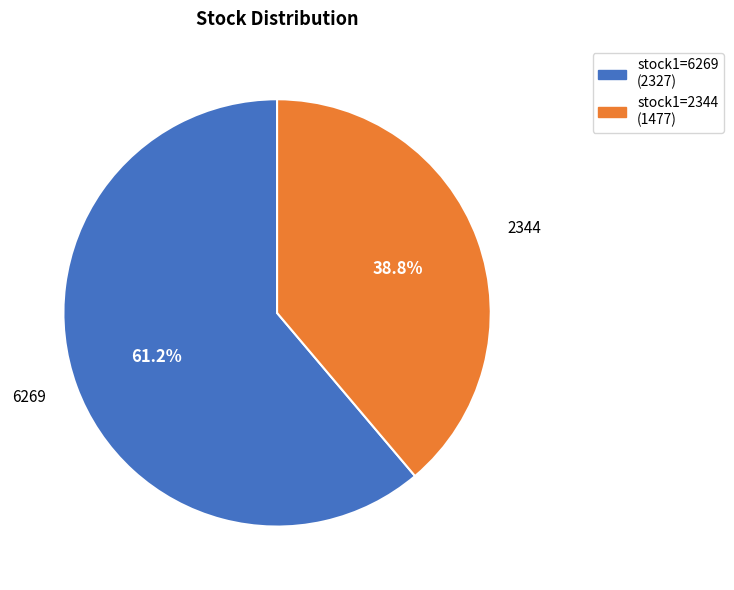

Rank the categories by value from highest to lowest.

stock1=6269 (2327), stock1=2344 (1477)